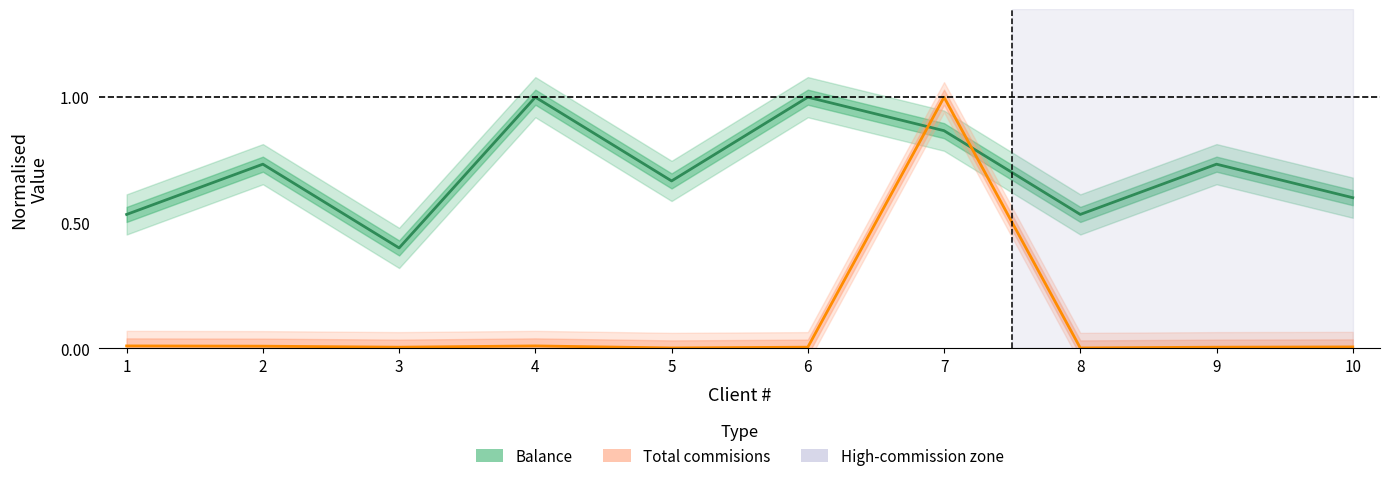

Is the value of Total commisions at 5 greater than the value of Balance at 6?

No